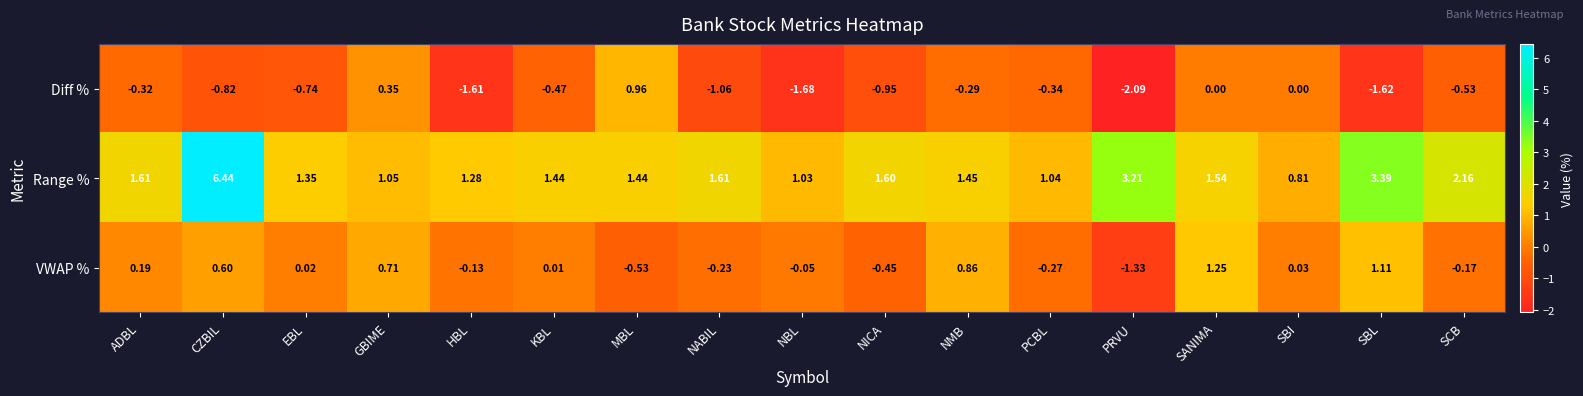

At which label does Range % first exceed 1?

ADBL